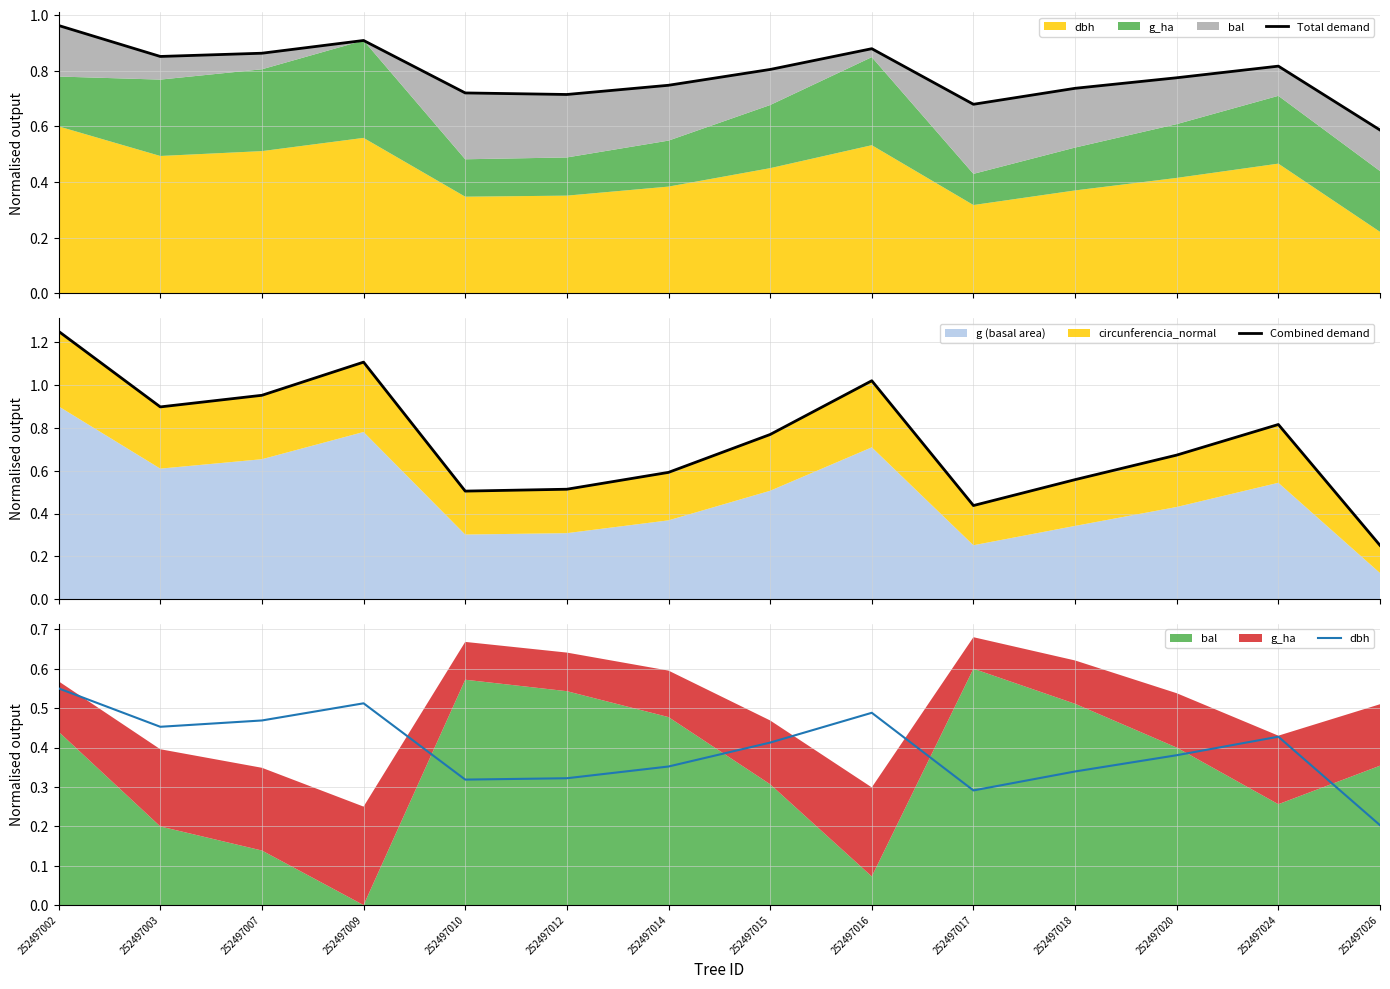

What is the value of the dbh point at the 14th from the left?

0.2